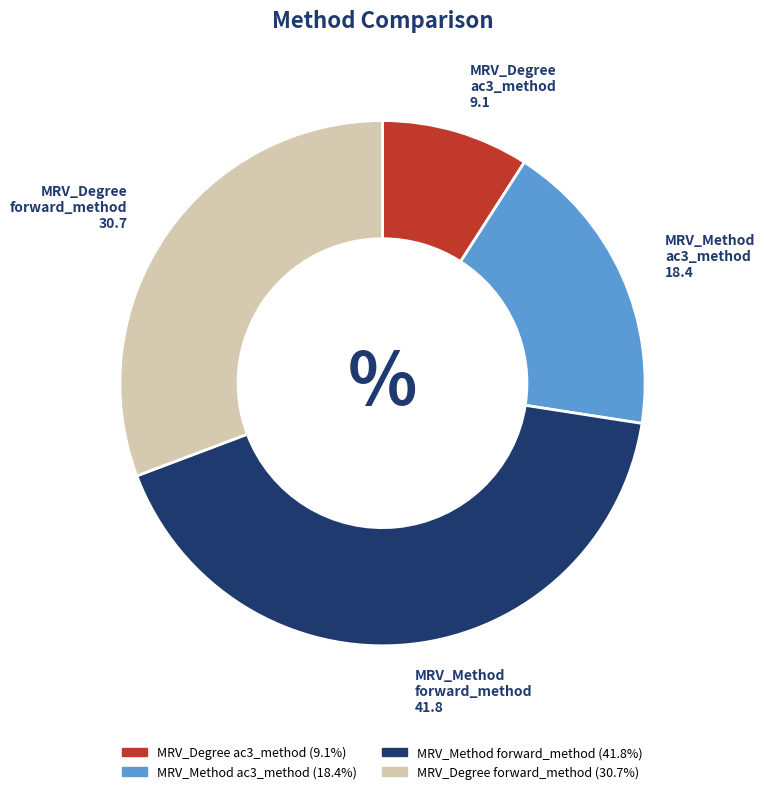

Does any single category account for the majority?

No